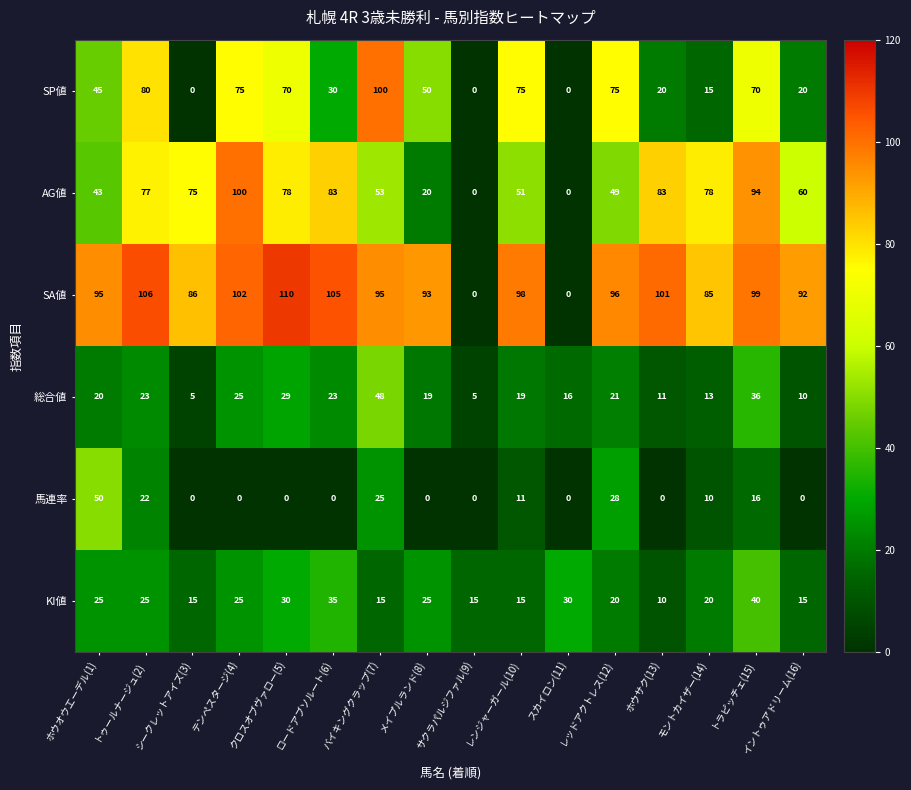

How many values in the 総合値 series are below 20?

8